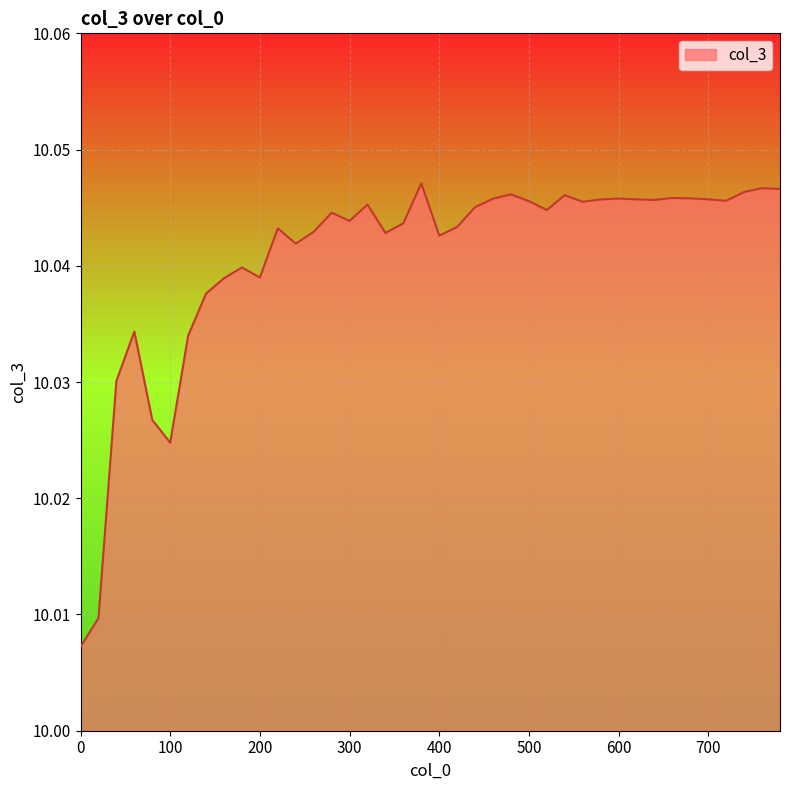

Which label corresponds to the largest value in the chart?

380